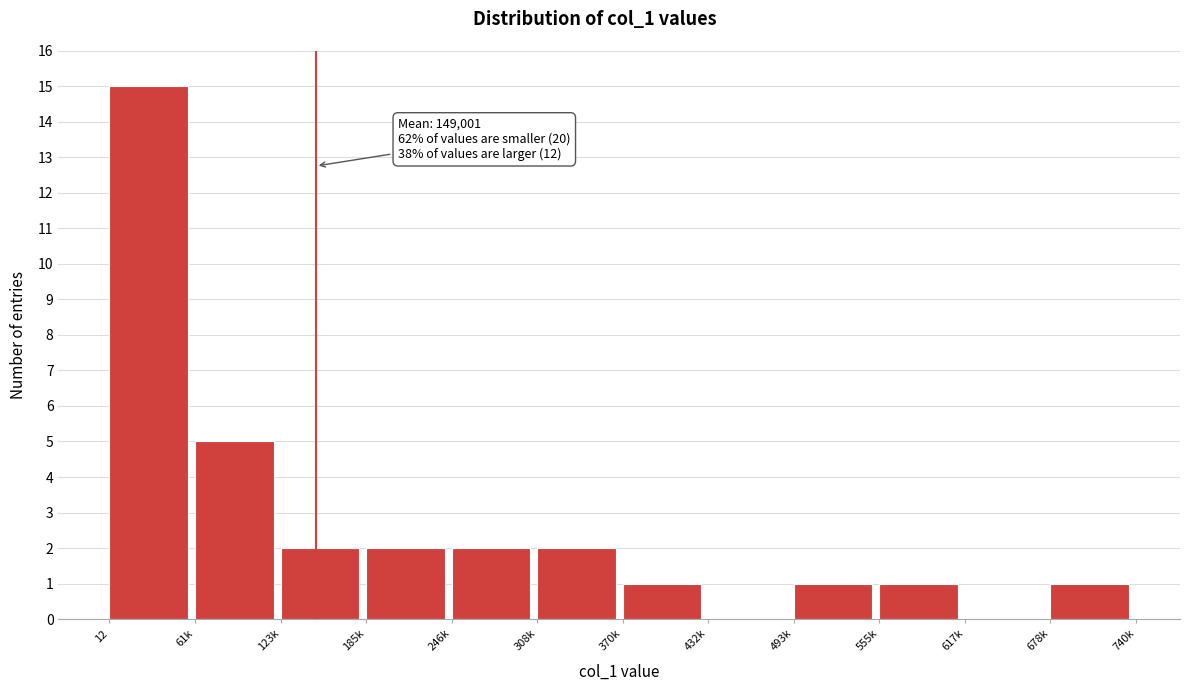

Reading right to left, what are all the values shown in this chart?

678k=1	617k=0	555k=1	493k=1	432k=0	370k=1	308k=2	246k=2	185k=2	123k=2	61k=5	12=15